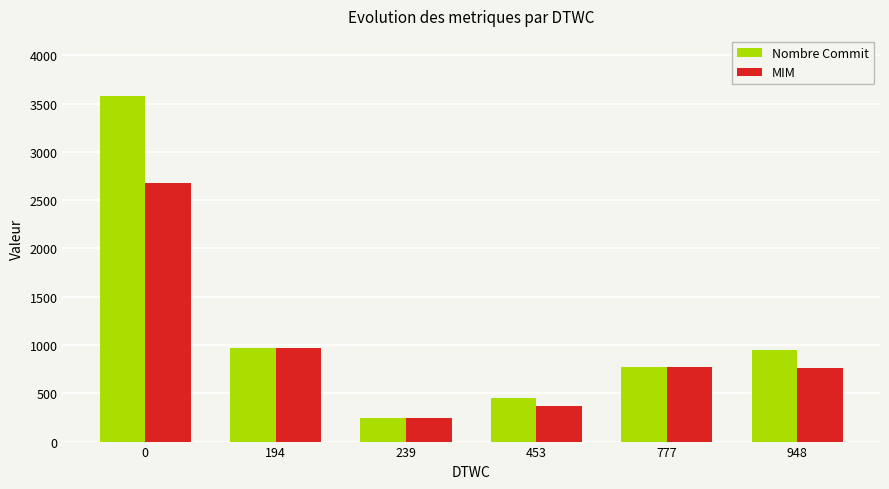

How many groups of bars are there?

6